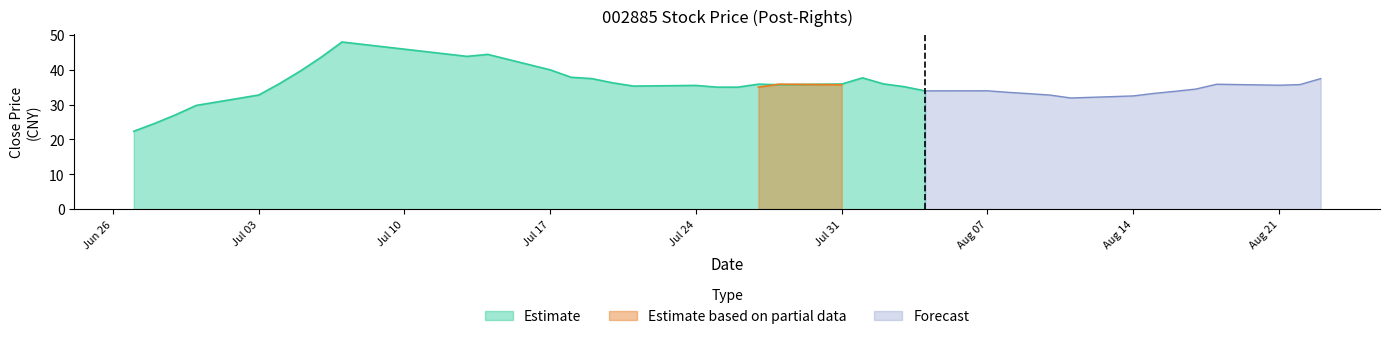

What is the spread (max minus min) of values at 2017/07/27?

35.9